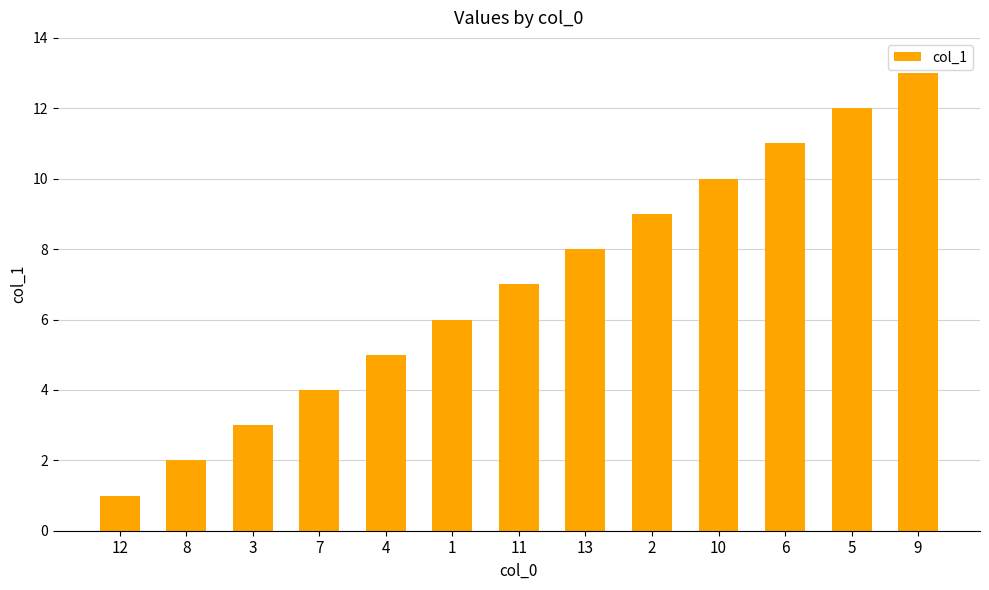

Is it true that the value at 6 is 11?

True